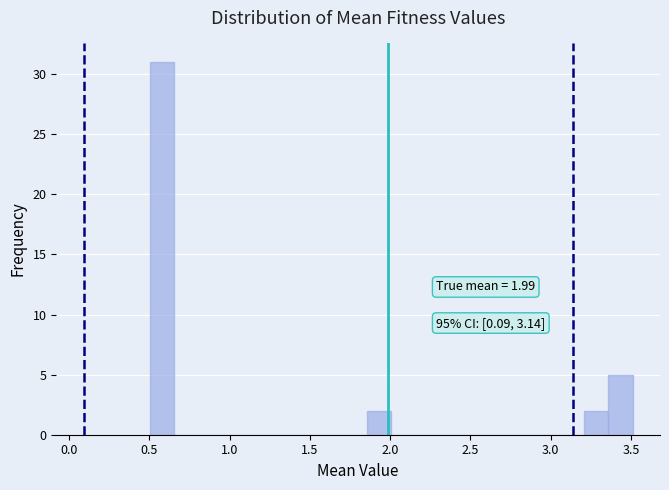

Read against the x-axis, roughly where is the centre of the tallest bar?

0.60